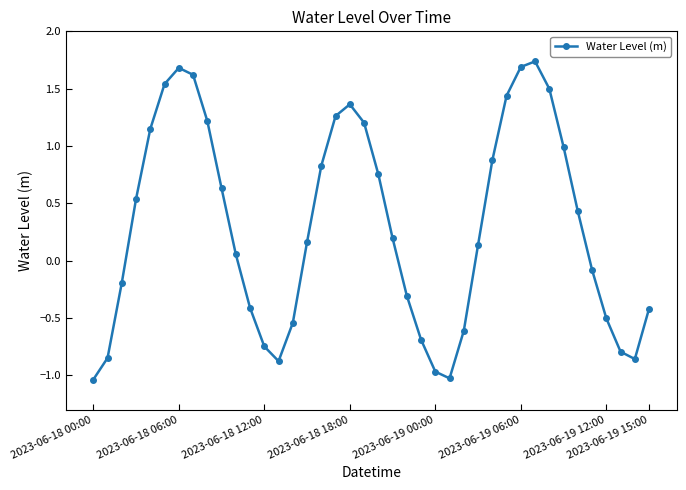

What is the difference between the maximum and minimum values?

2.8